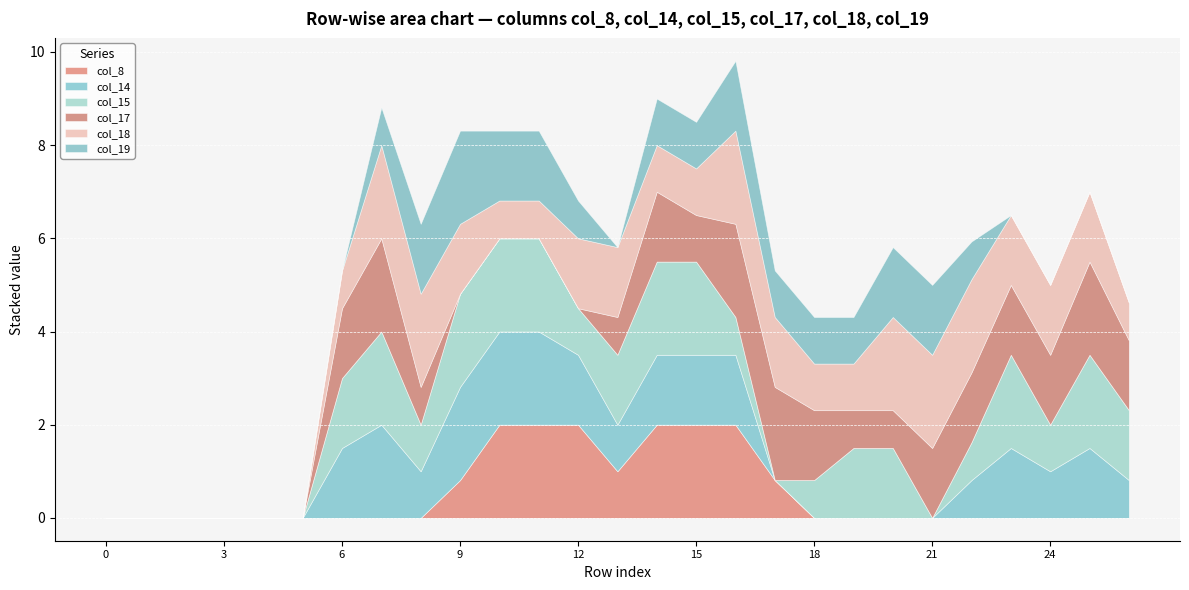

What is the total value across all series at 18?

4.3